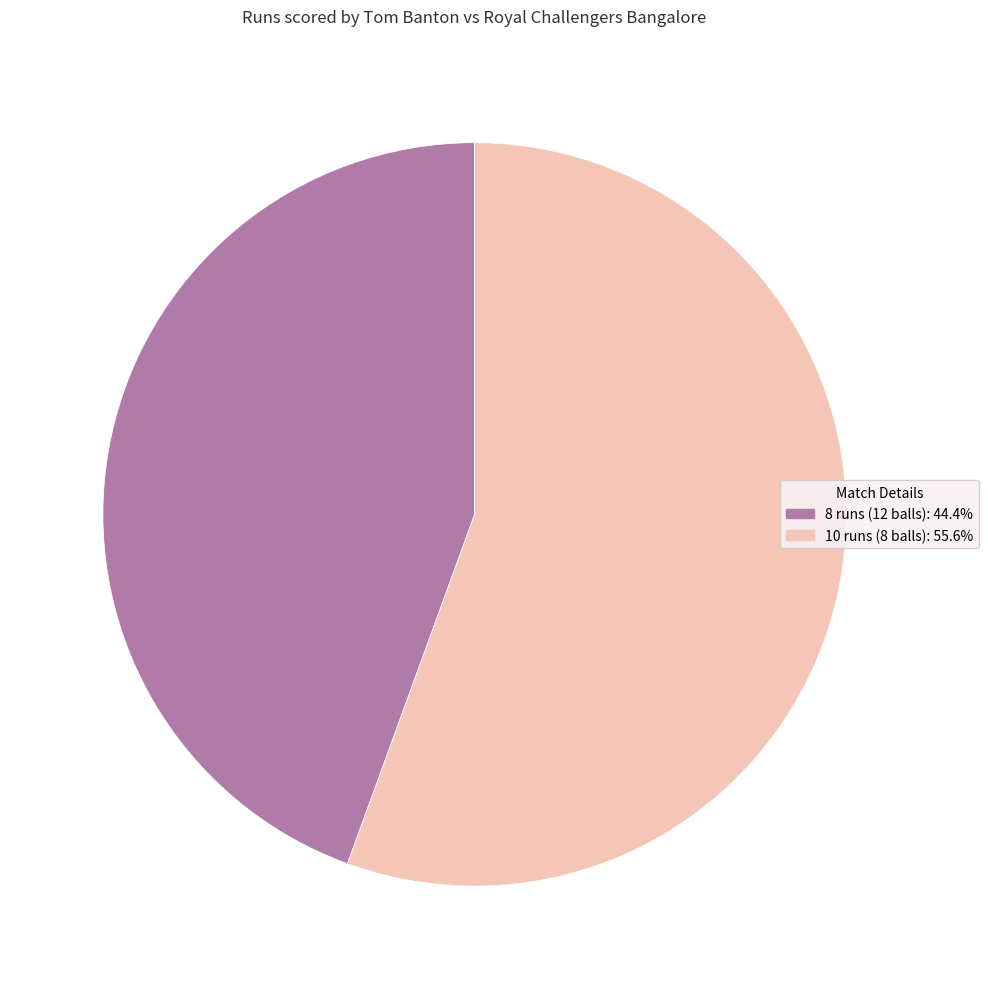

True or false: 8 runs (12 balls) accounts for 44% of the total.

True